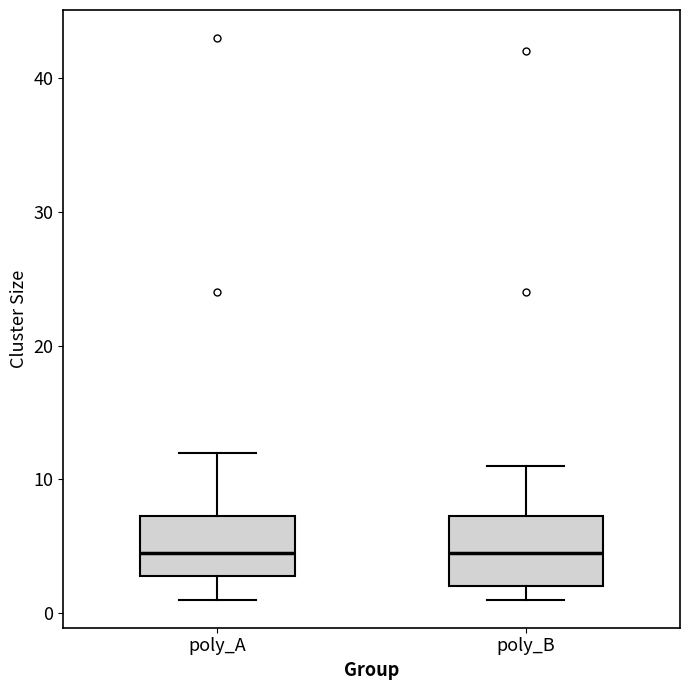

Reading left to right, read every box against the y-axis: the position of its median line, the range the box covers, and the ends of its whiskers. The values are not printed on the chart, so give them approximately, as read against the axis.

poly_A: median 5, box 3 to 7, whiskers 1 to 12
poly_B: median 5, box 2 to 7, whiskers 1 to 11